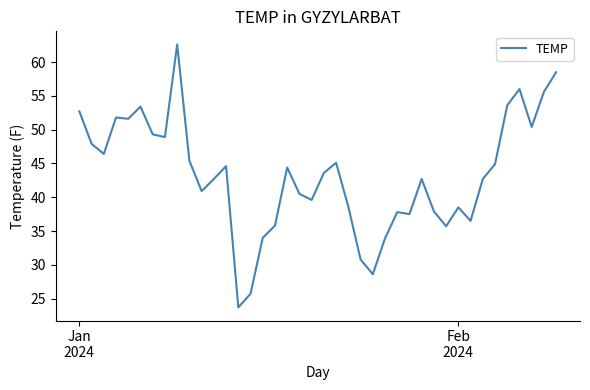

How many values are below 43?

20